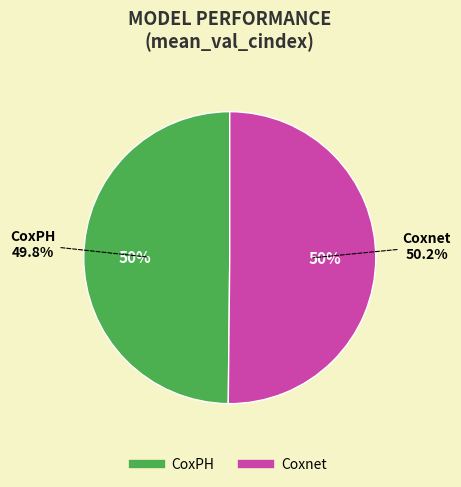

What is the largest slice in the pie chart?

Coxnet